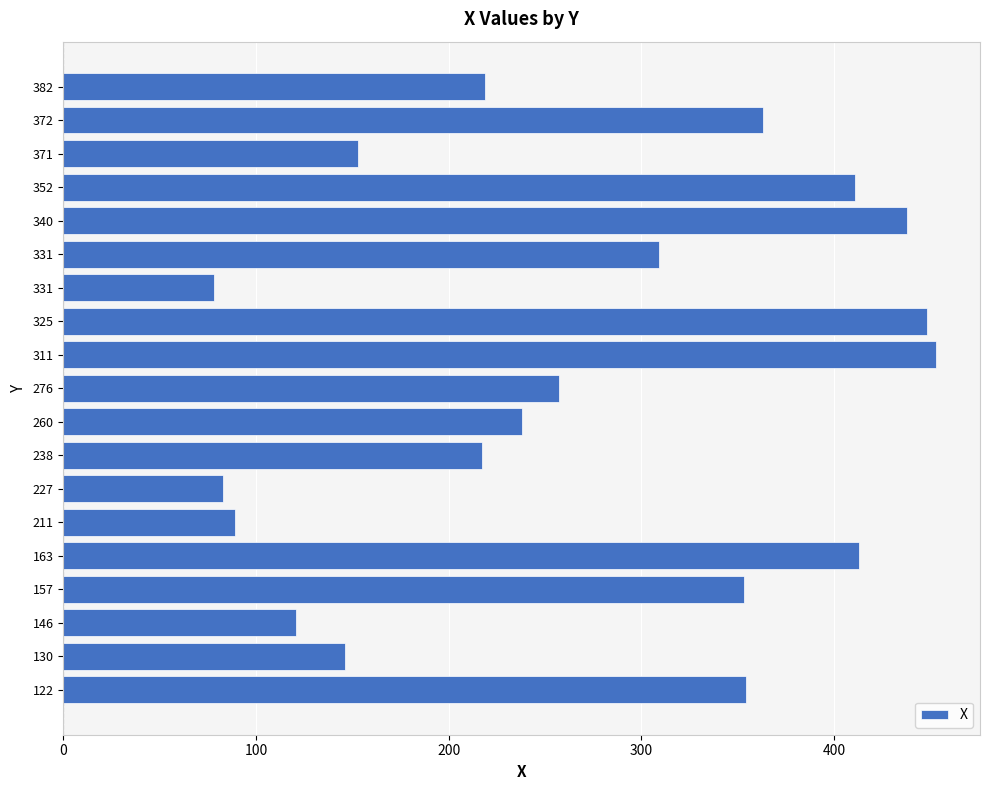

What is the average value?

271